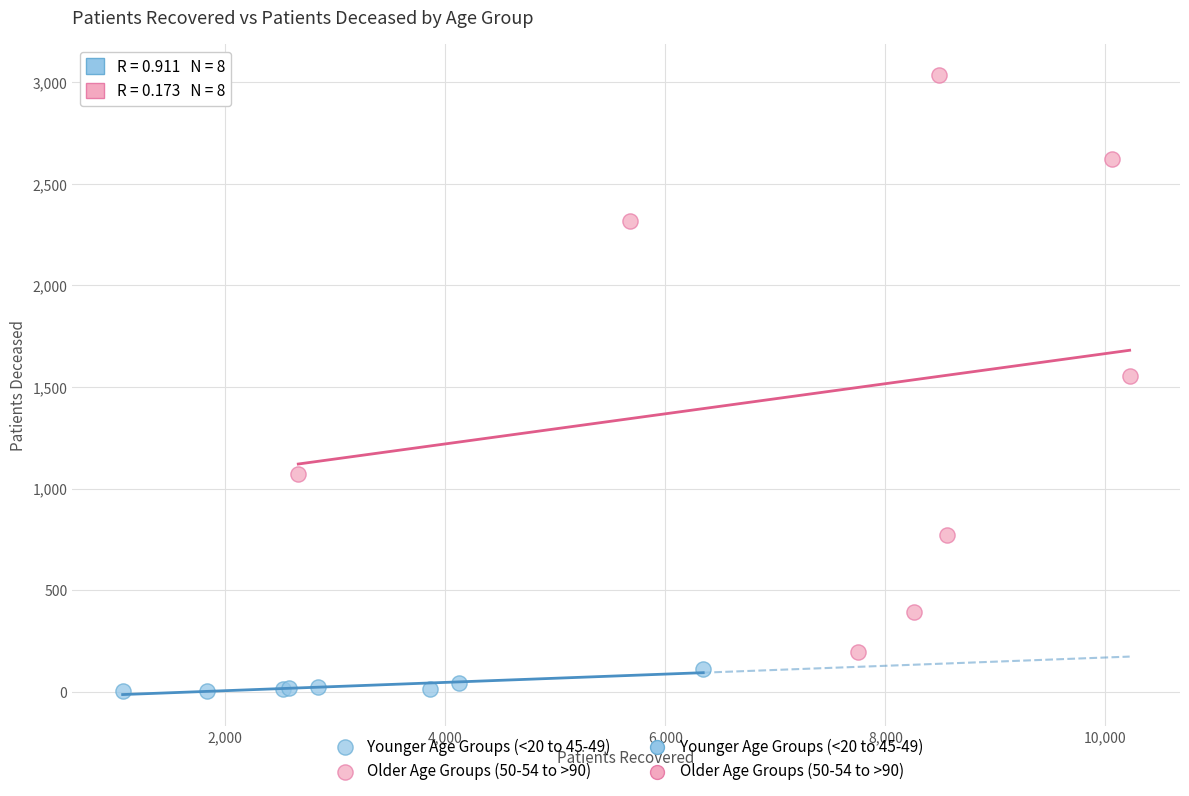

Which series contains the lowest Y value?

Younger Age Groups (<20 to 45-49)